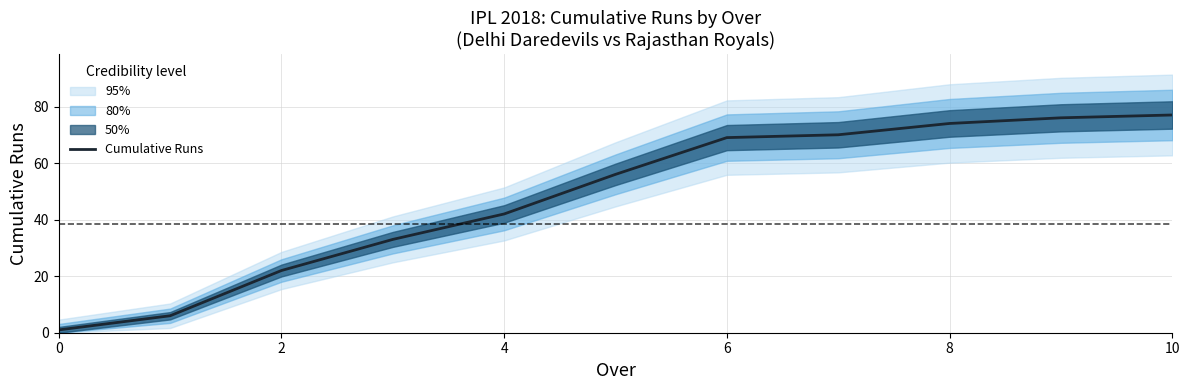

Is it true that Cumulative Runs equals 77 at 10?

True